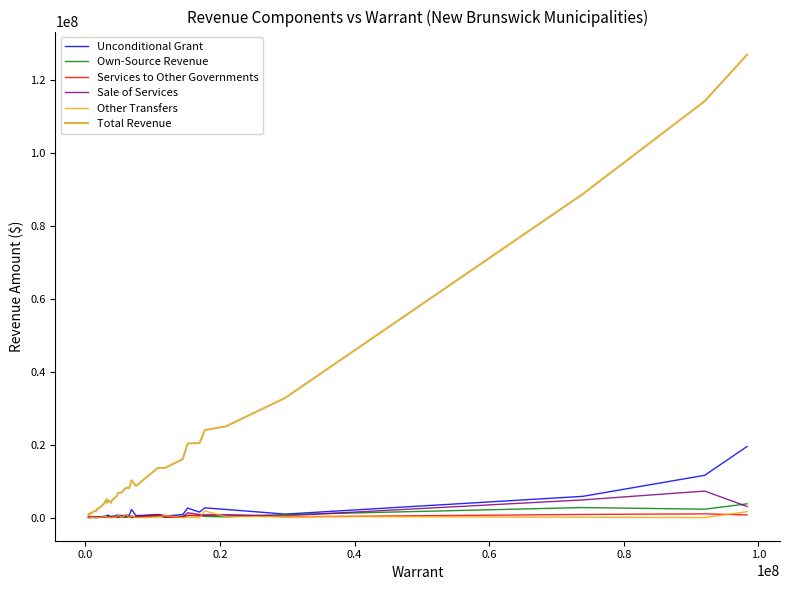

Which series has the largest range (max minus min)?

Total Revenue